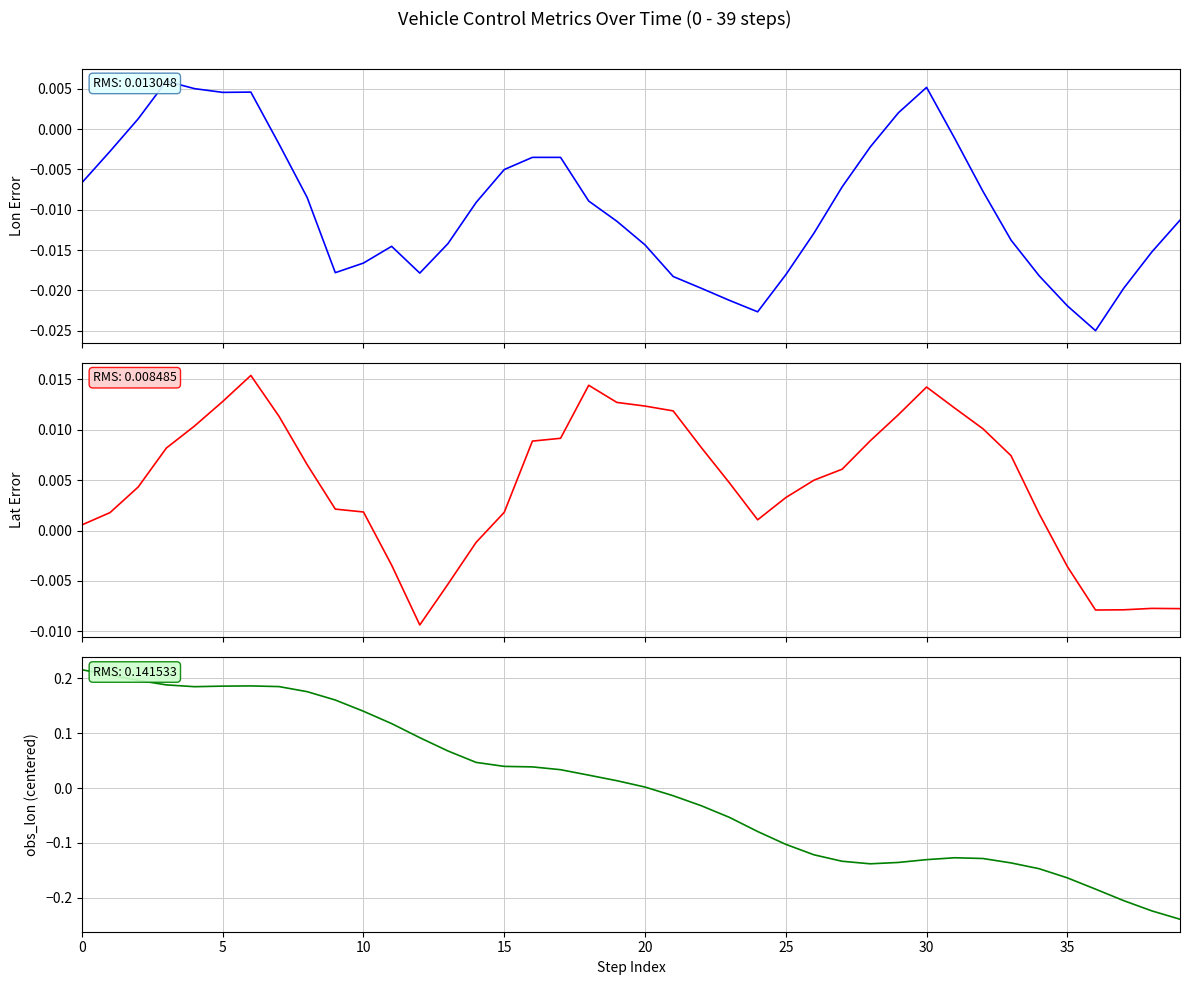

Is this an area chart (filled region under the line)?

No